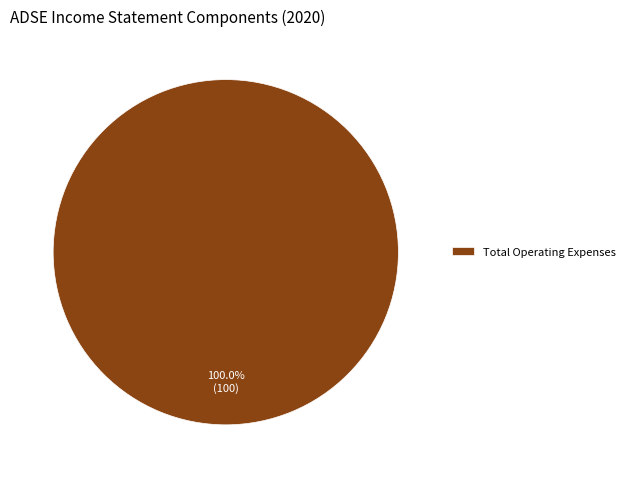

Which category accounts for the majority?

Total Operating Expenses